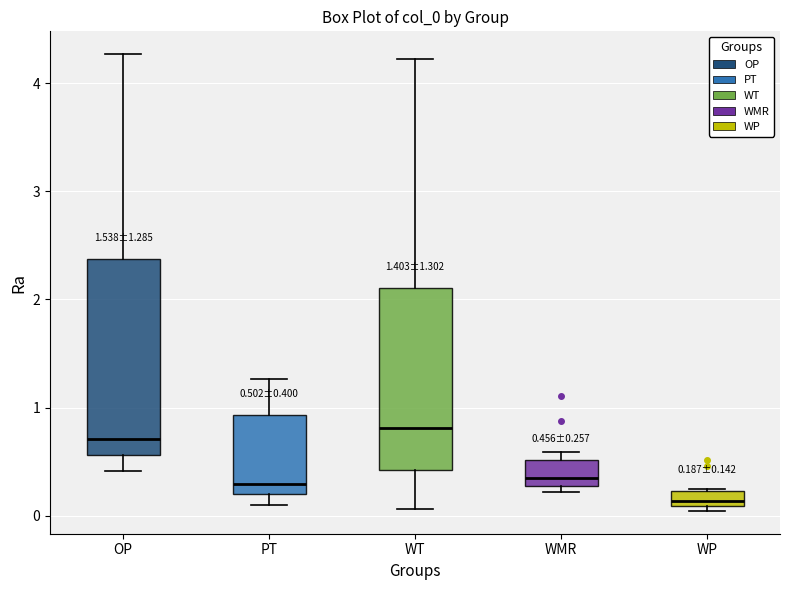

Which box is the tallest, from its lower edge to its upper edge?

OP